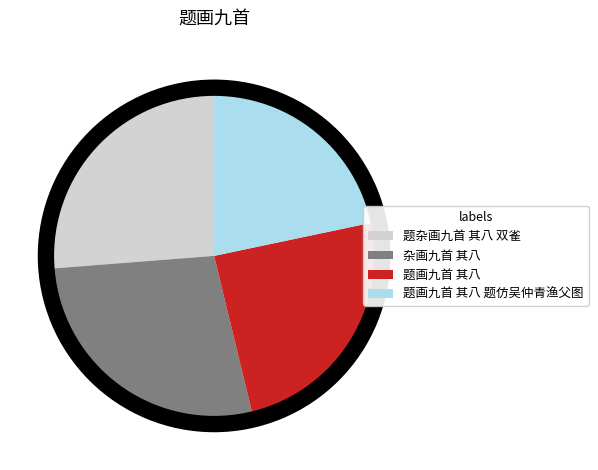

Count the number of slices in the pie.

4